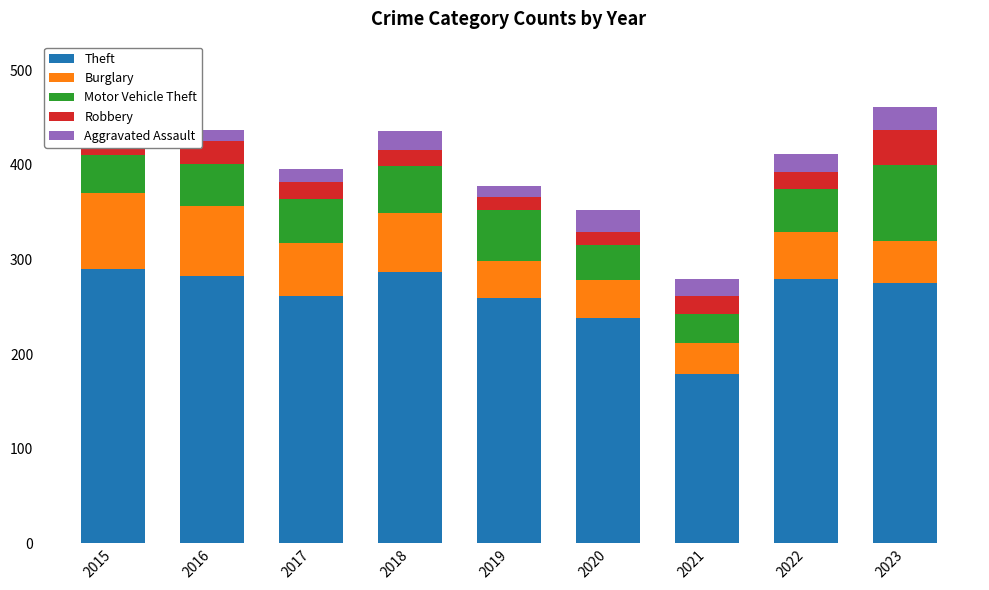

Where does the Aggravated Assault series first go above 18?

2018